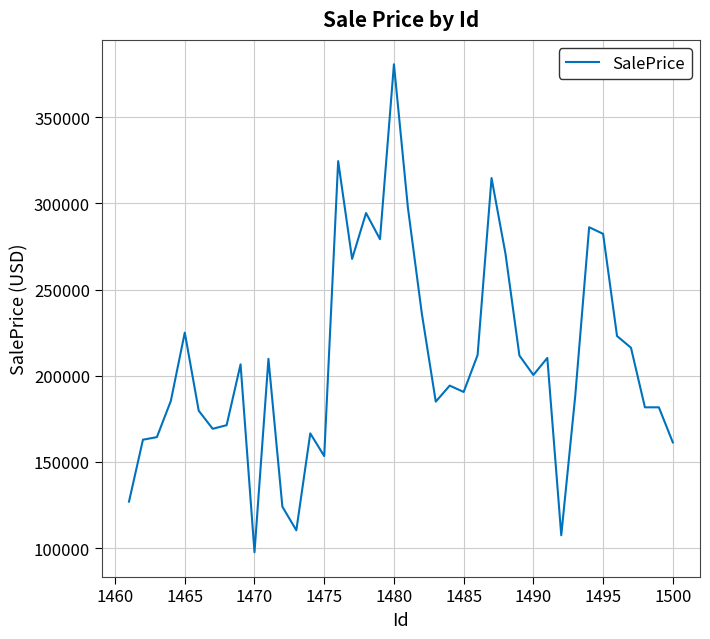

What is the smallest value displayed?

97592.9